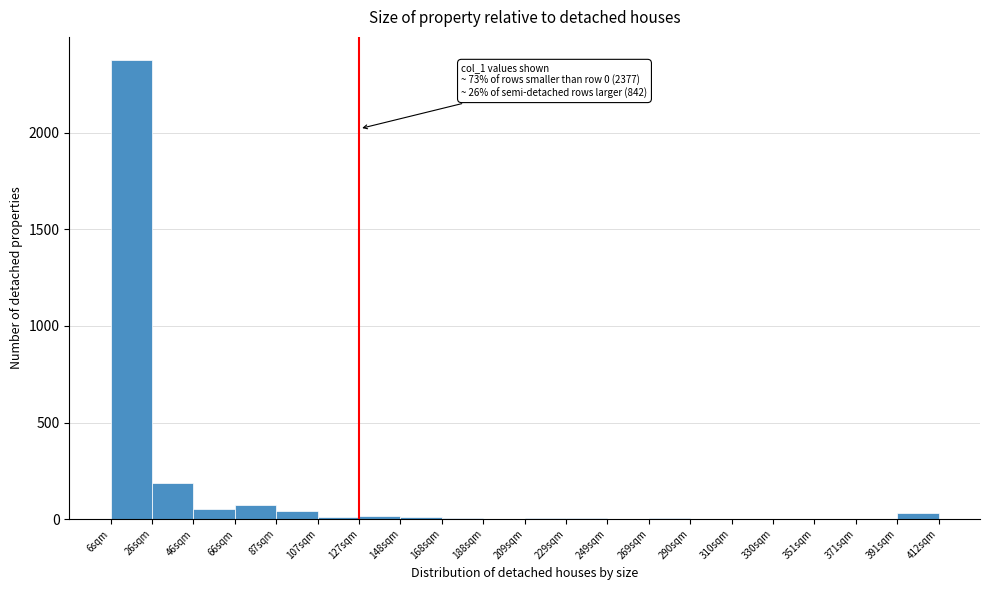

Which range on the x-axis has the tallest bar?

5 to 25